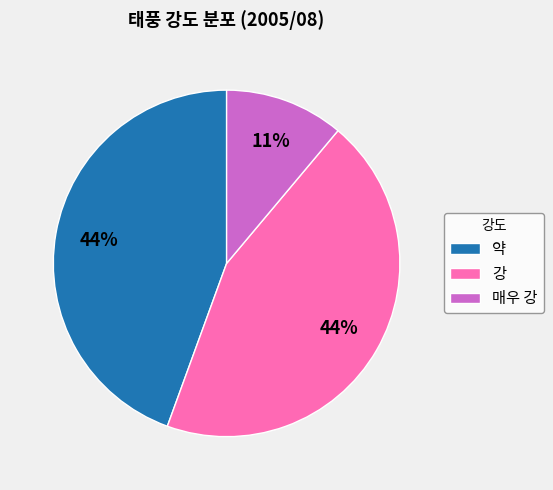

Is 강 the majority of the pie?

No